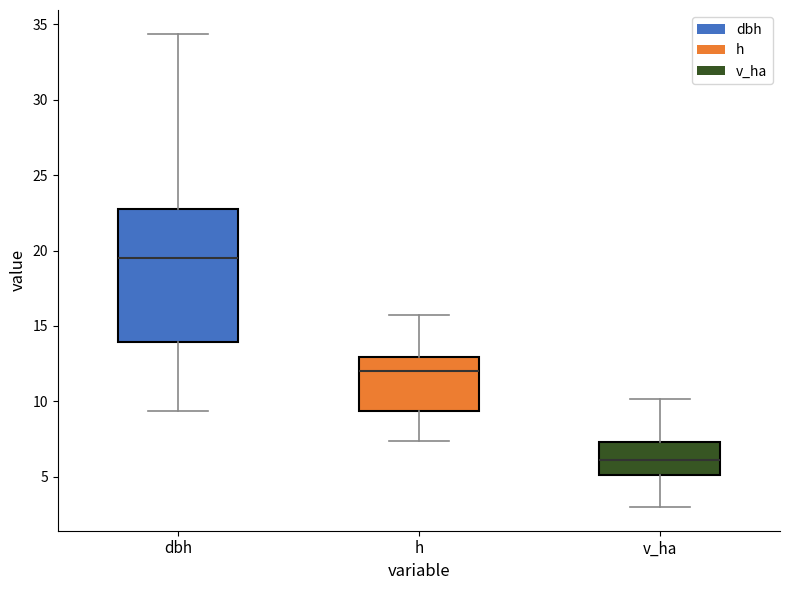

Reading left to right, transcribe this box plot: for each box, give where its median line is, the range the box spans, and where its two whiskers end, as read against the y-axis. The values are not printed on the chart, so give them approximately, as read against the axis.

dbh: median 19.5, box 14.0 to 23.0, whiskers 9.5 to 34.5
h: median 12.0, box 9.5 to 13.0, whiskers 7.5 to 15.5
v_ha: median 6.0, box 5.0 to 7.5, whiskers 3.0 to 10.0